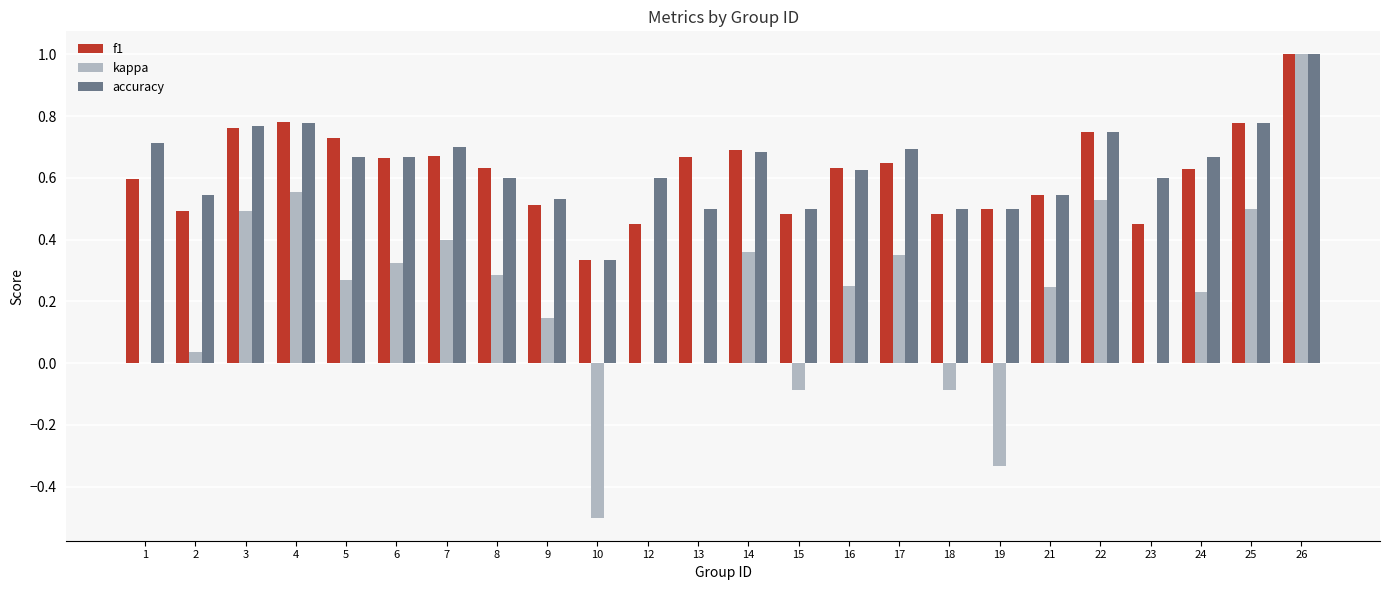

At which category is the sum across all series the highest?

26